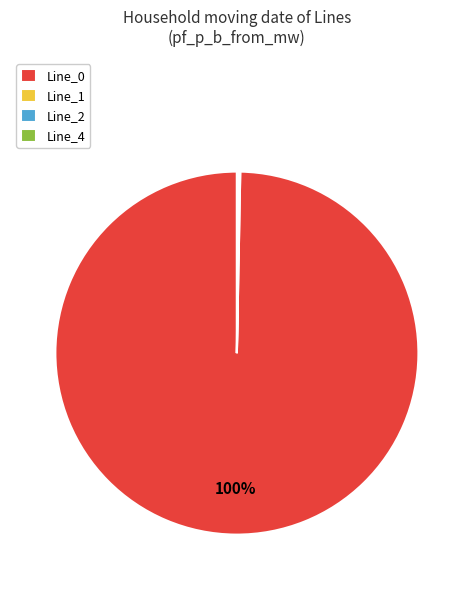

To the nearest percent, what portion does Line_0 represent?

100%